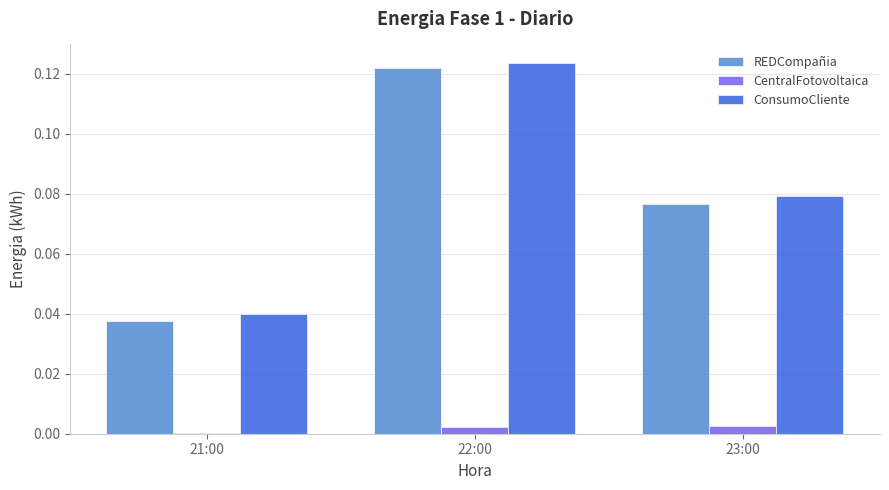

How many groups of bars are there?

3